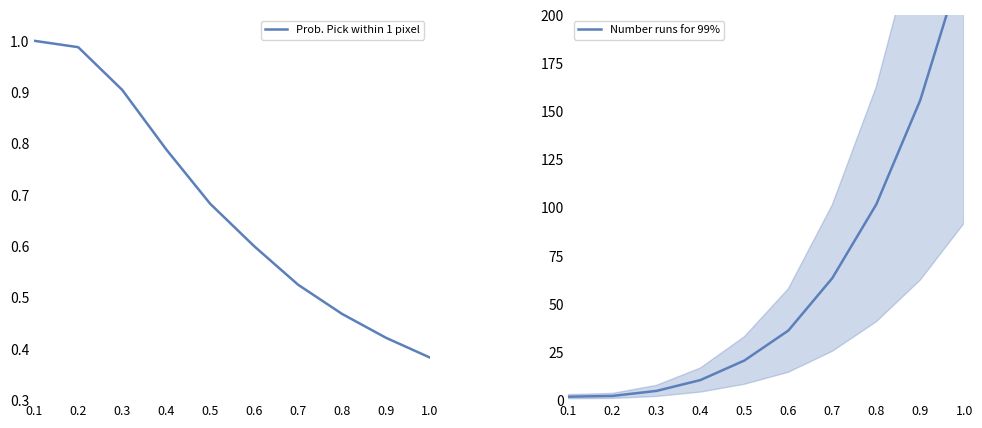

What is the maximum value shown in the chart?

229.9